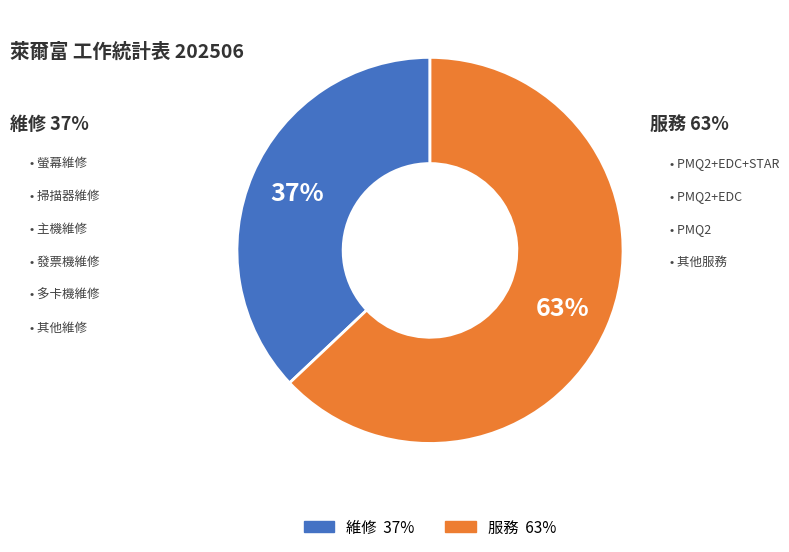

The 維修 slice represents 37% of the pie. True or false?

True